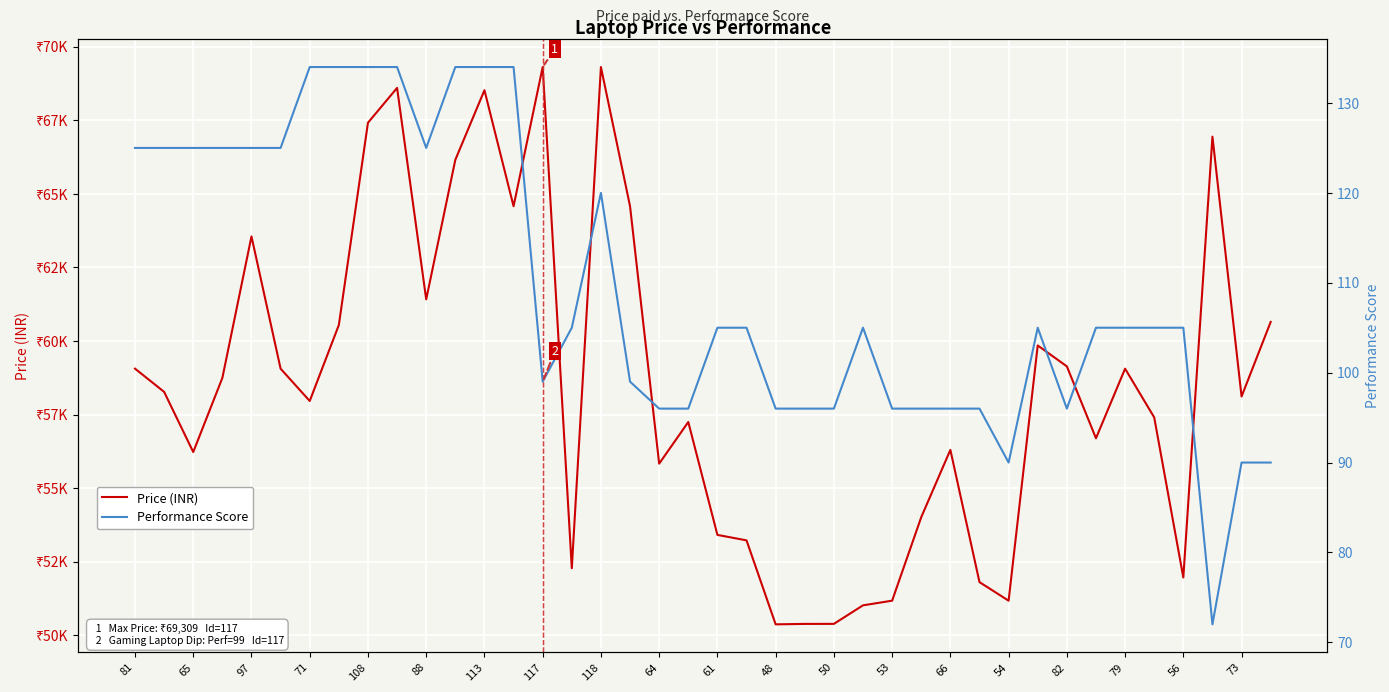

Reading left to right, what are all the values shown in this chart?

Price (INR): 59059	58270	56225	58743	63552	59058	57960	60541	67416	68599	61413	66155	68521	64578	69309	52277	69309	64578	55830	57245	53409	53223	50369	50384	50385	51015	51173	54011	56298	51804	51173	59847	59137	56693	59058	57402	51962	66943	58112	60647
Performance Score: 125	125	125	125	125	125	134	134	134	134	125	134	134	134	99	105	120	99	96	96	105	105	96	96	96	105	96	96	96	96	90	105	96	105	105	105	105	72	90	90